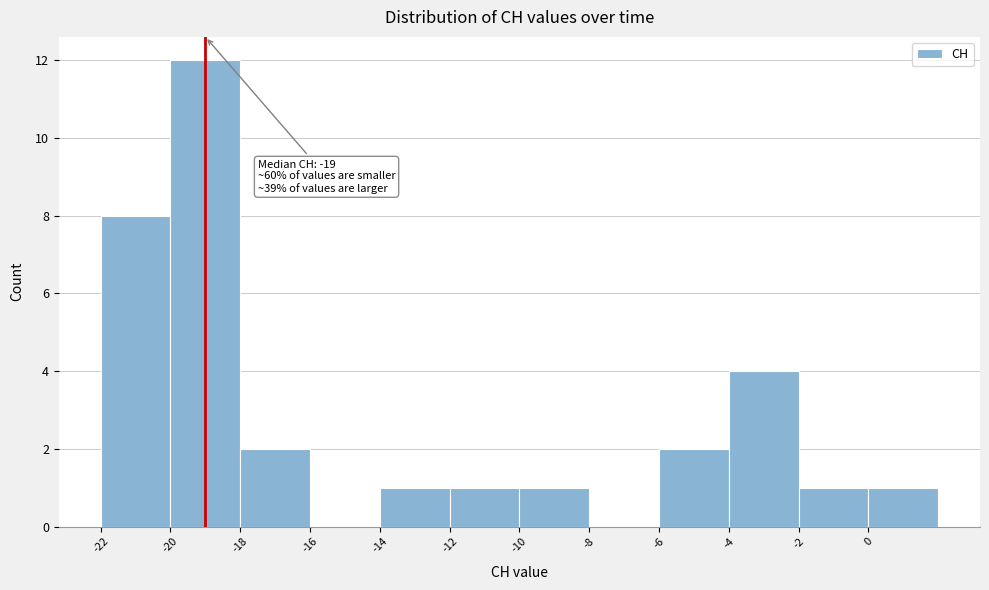

Which range on the x-axis has the tallest bar?

-20 to -18